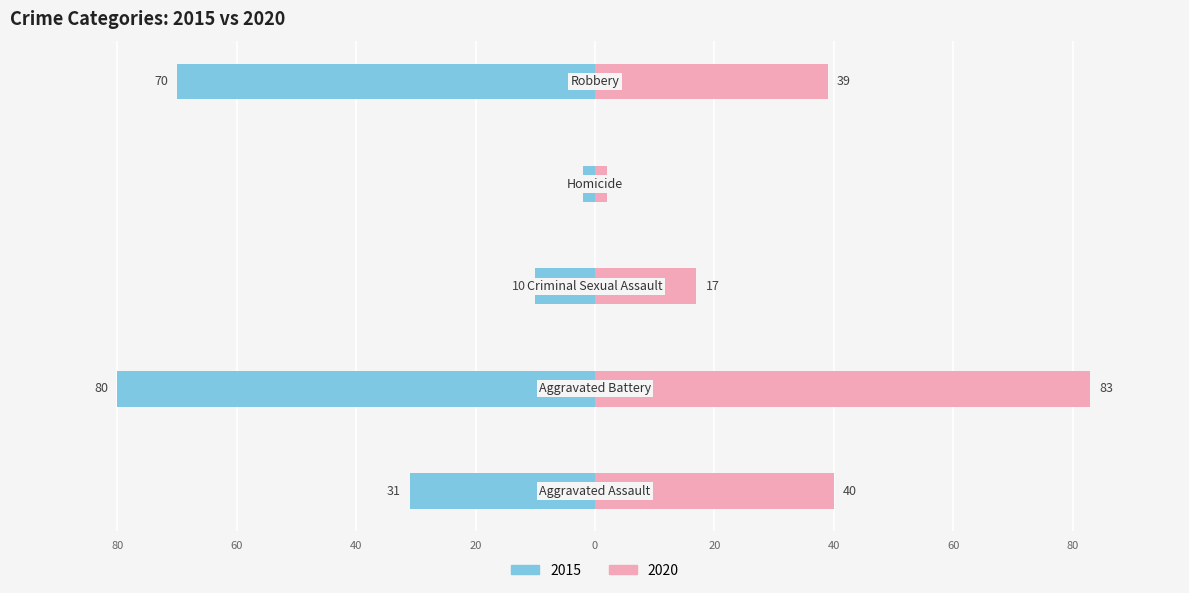

How many data points in 2015 are less than -31?

2